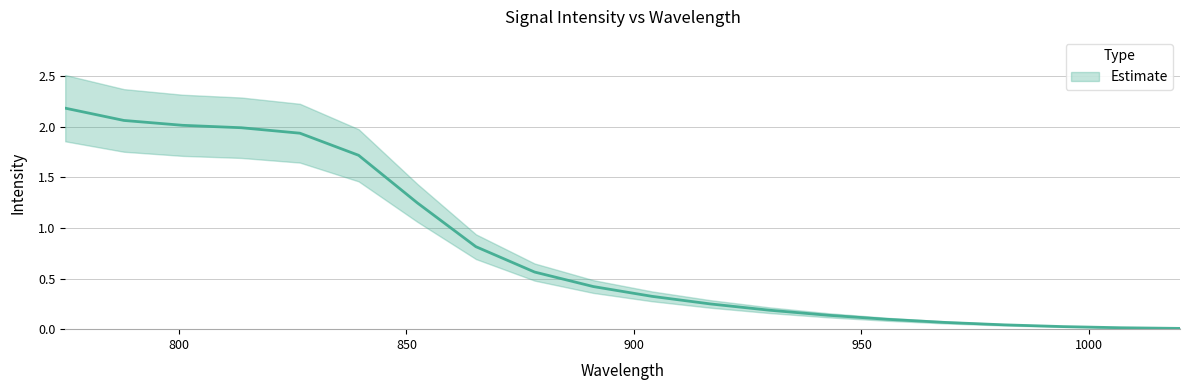

List the labels in order of value, largest first.

775.0, 787.8947368421053, 800.7894736842105, 813.6842105263158, 826.578947368421, 839.4736842105264, 852.3684210526316, 865.2631578947369, 878.1578947368421, 891.0526315789474, 903.9473684210526, 916.8421052631579, 929.7368421052631, 942.6315789473684, 955.5263157894738, 968.421052631579, 981.3157894736842, 994.2105263157895, 1007.1052631578948, 1020.0